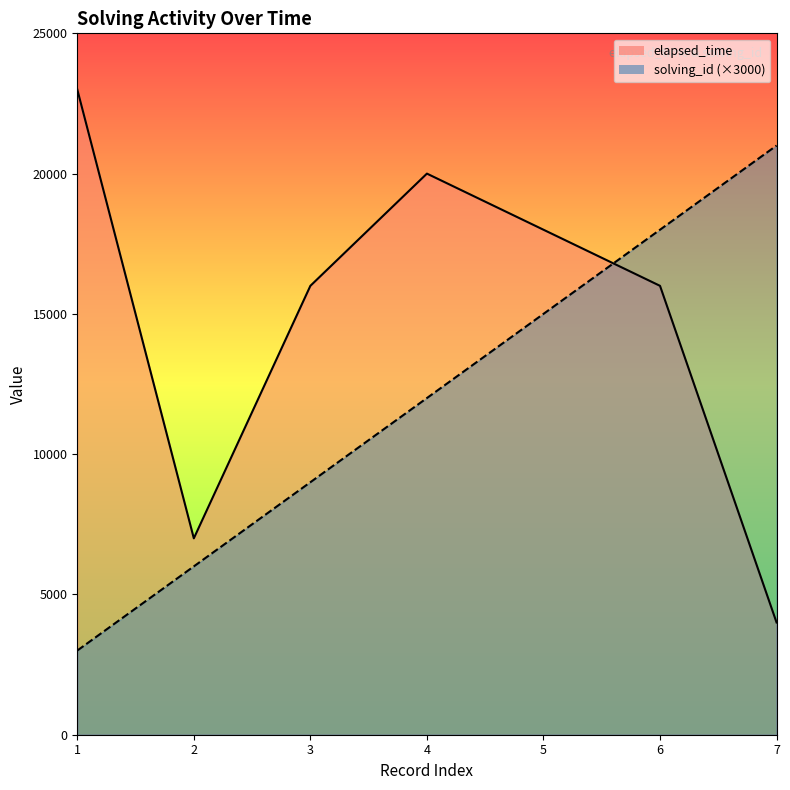

How many lines are shown in the chart?

2